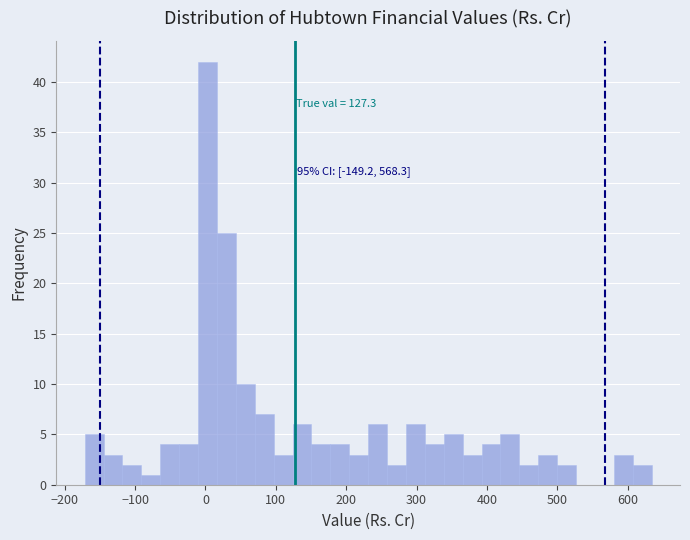

Read against the x-axis, roughly where is the centre of the tallest bar?

0